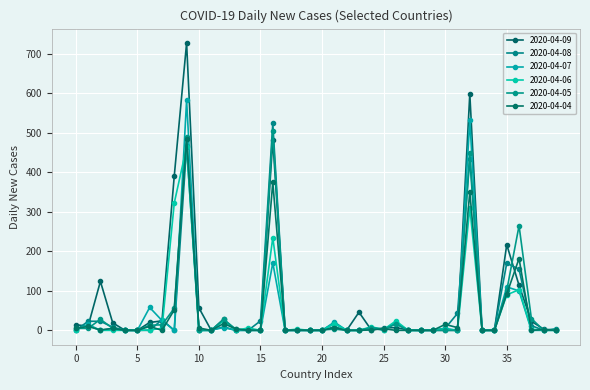

Count the number of data series in this chart.

6